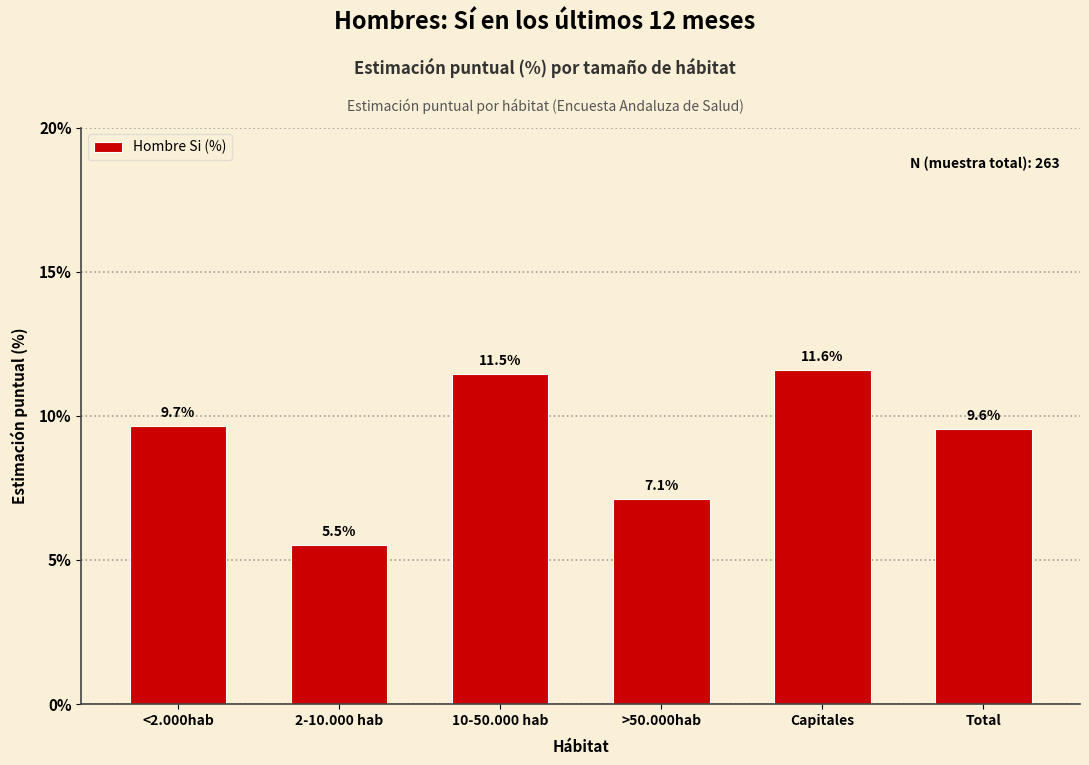

Reading left to right, list all the values displayed in this chart.

9.7	5.5	11.5	7.1	11.6	9.6